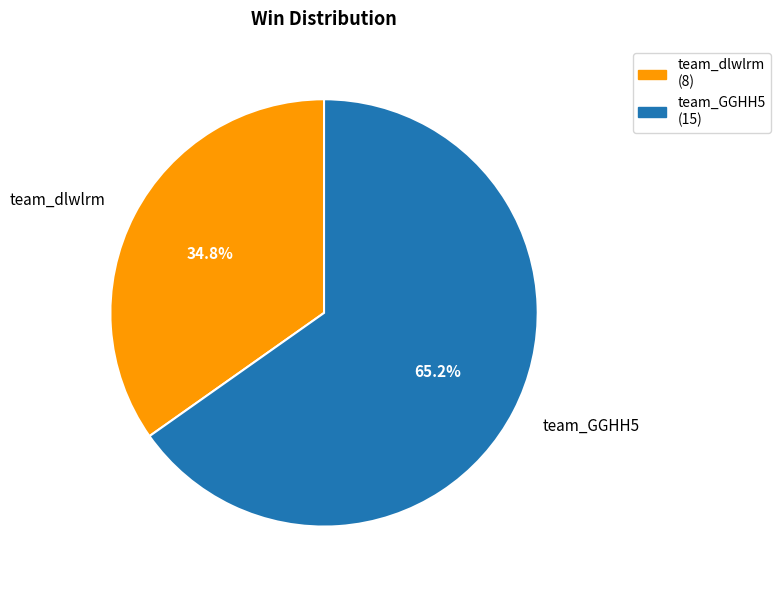

Between team_dlwlrm and team_GGHH5, which is larger?

team_GGHH5